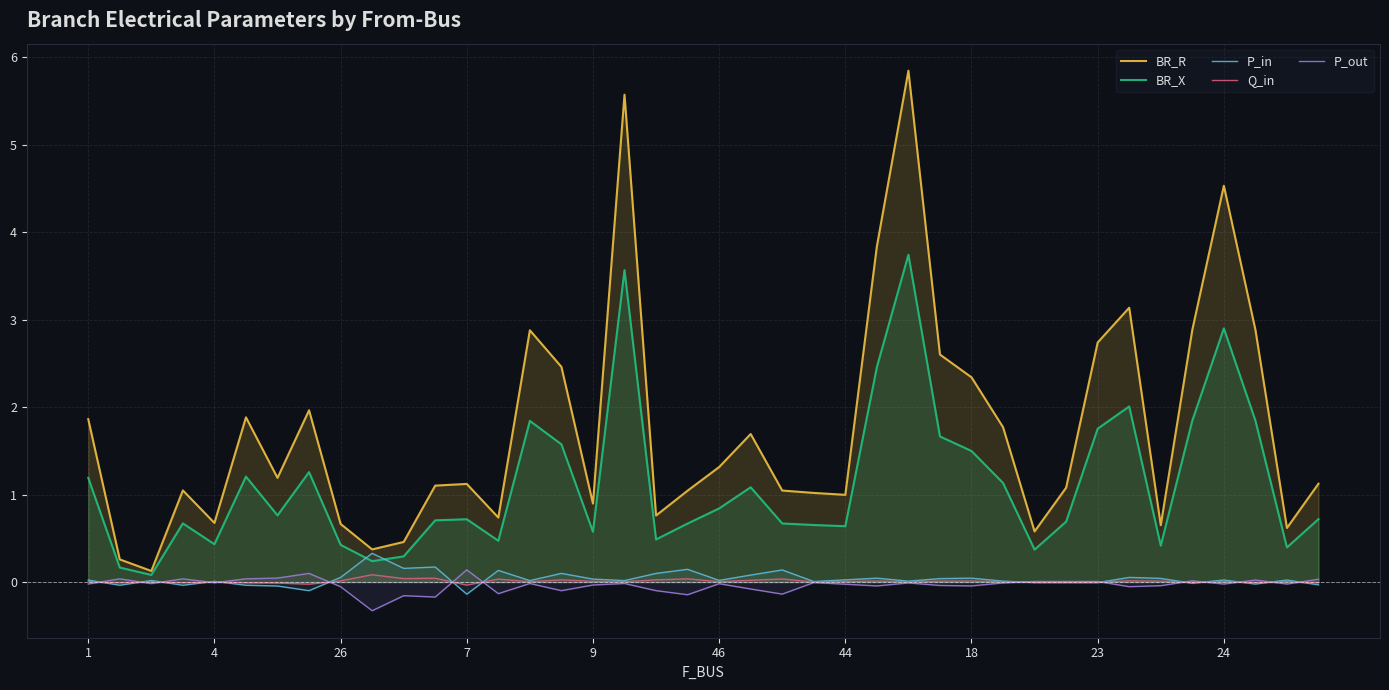

What is the total value across all series at 37?

4.7